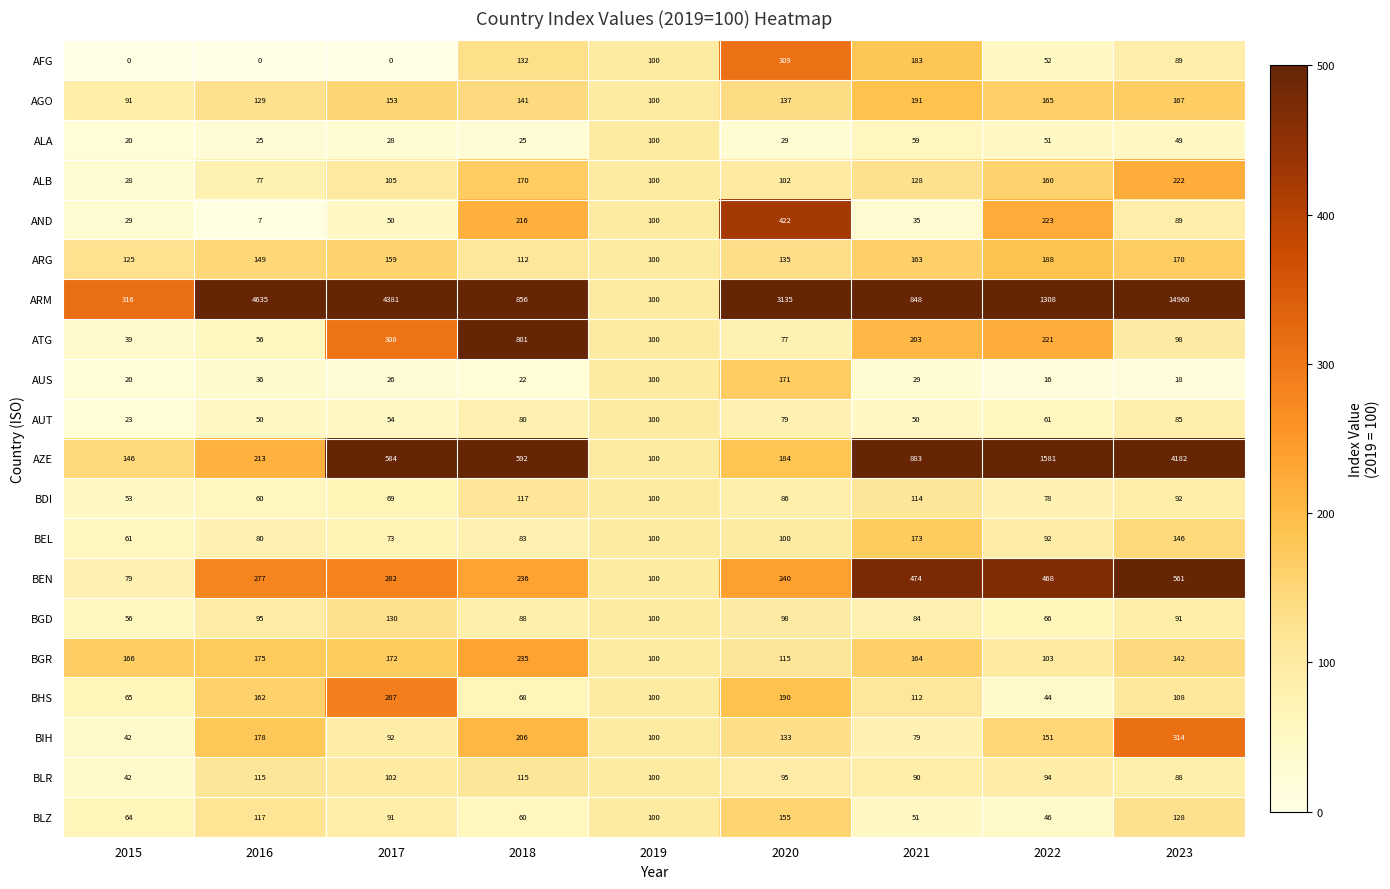

What is the total value across all series at 2020?

5992